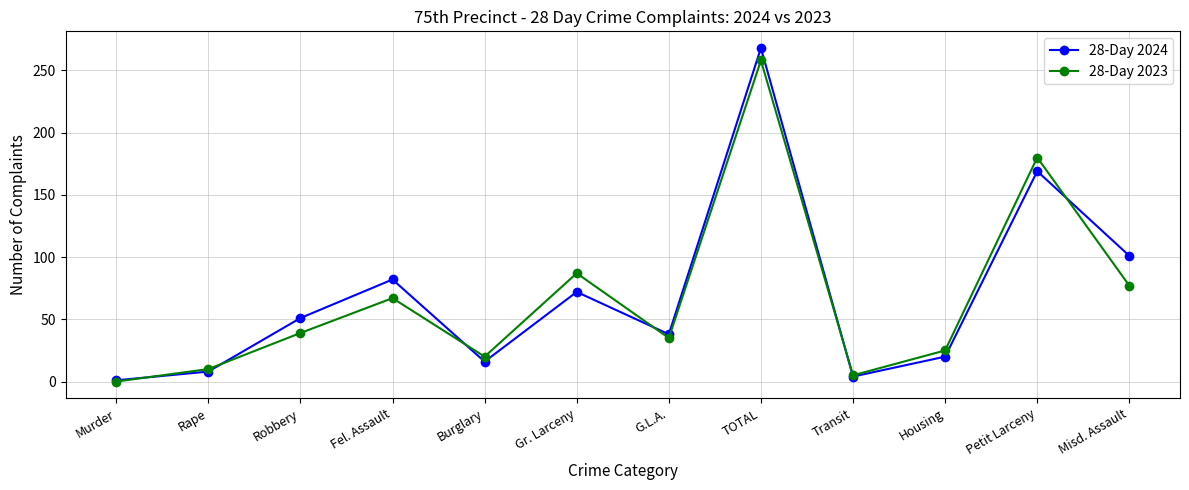

Is it true that 28-Day 2023 equals 0 at Murder?

True